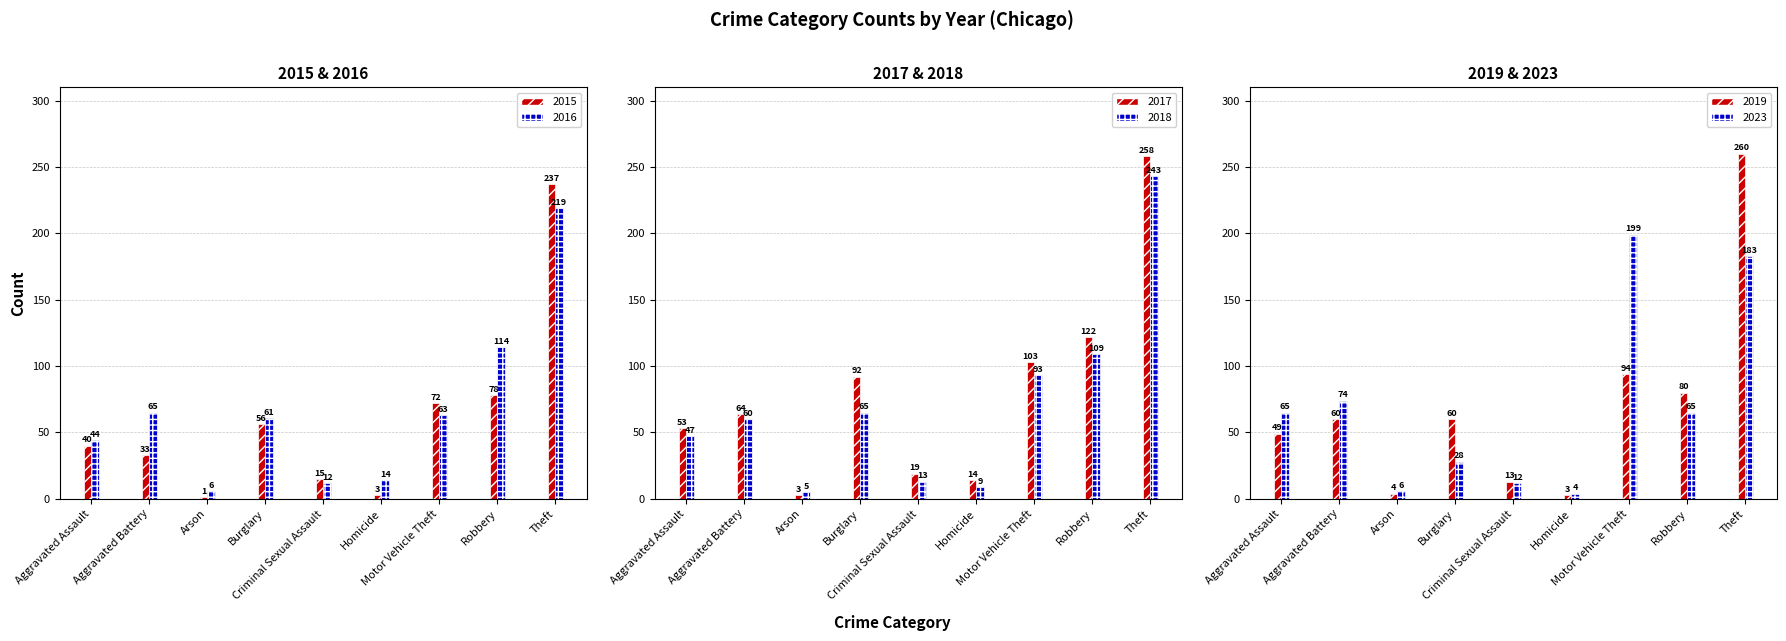

At which category is the sum across all series the highest?

Theft